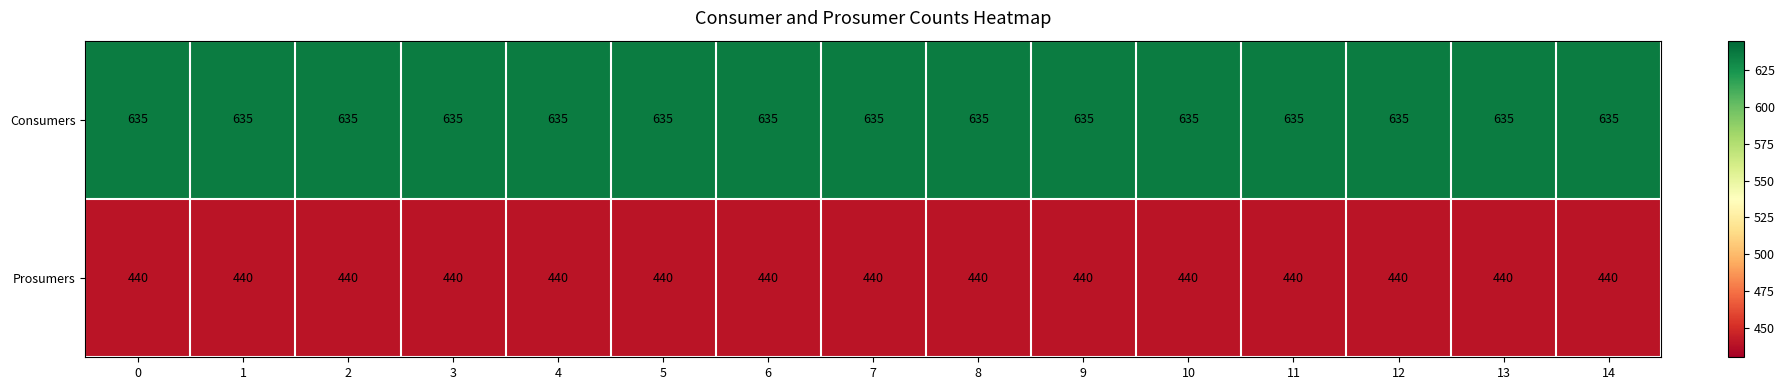

How many distinct data groups are displayed?

2